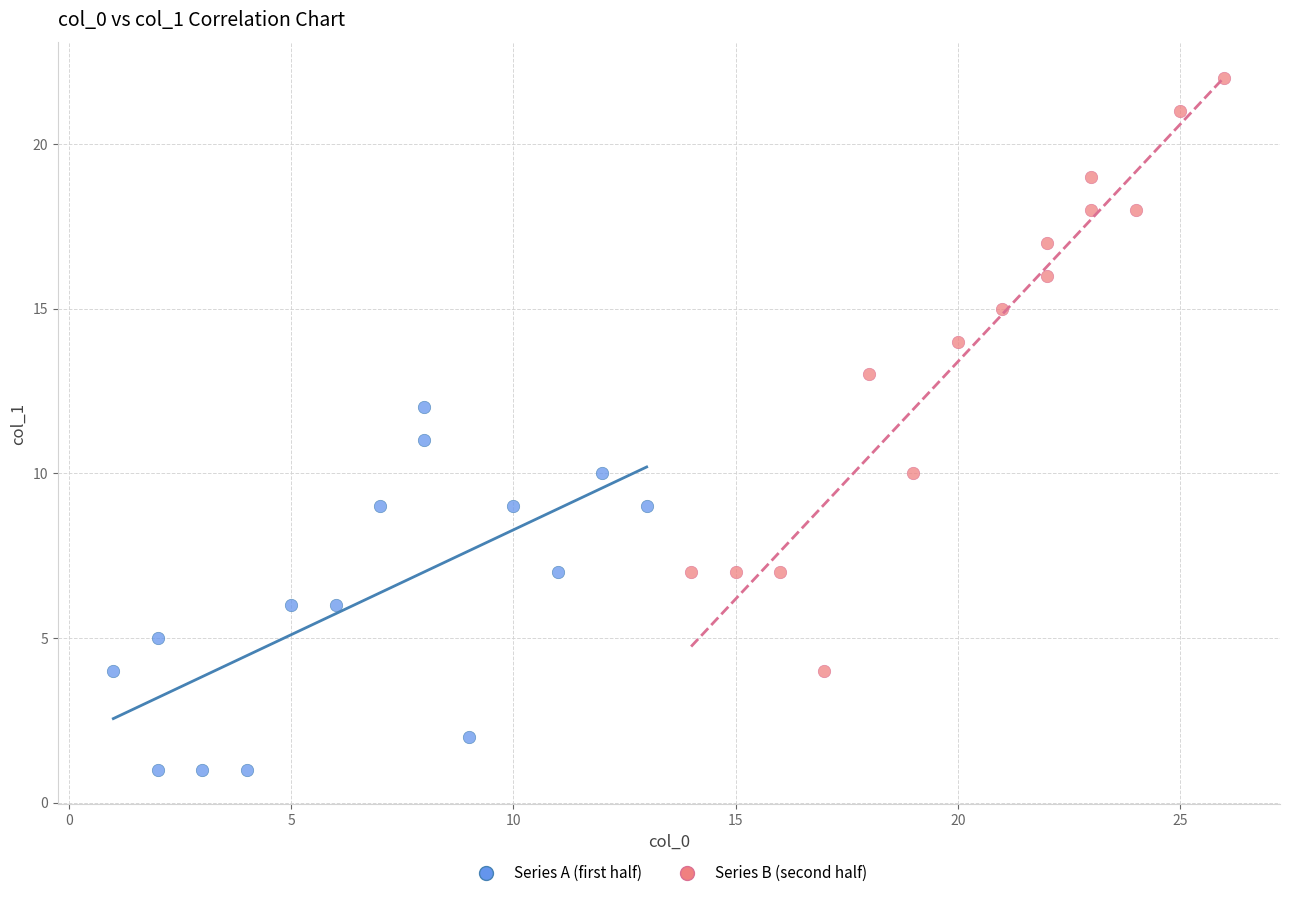

Which series has the largest Y range (max minus min)?

Series B (second half)